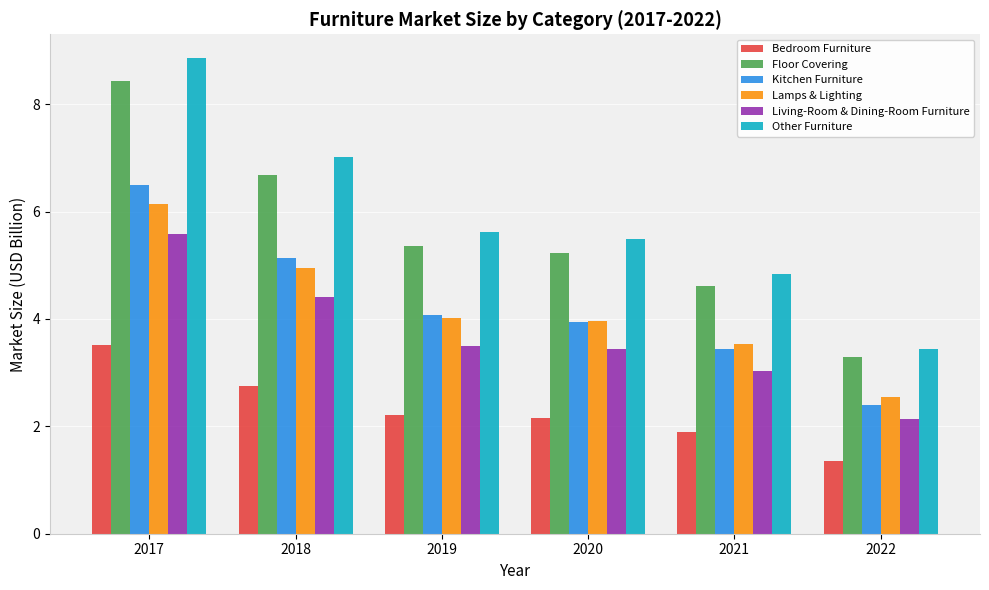

List the series in order of their peak value, highest first.

Other Furniture, Floor Covering, Kitchen Furniture, Lamps & Lighting, Living-Room & Dining-Room Furniture, Bedroom Furniture